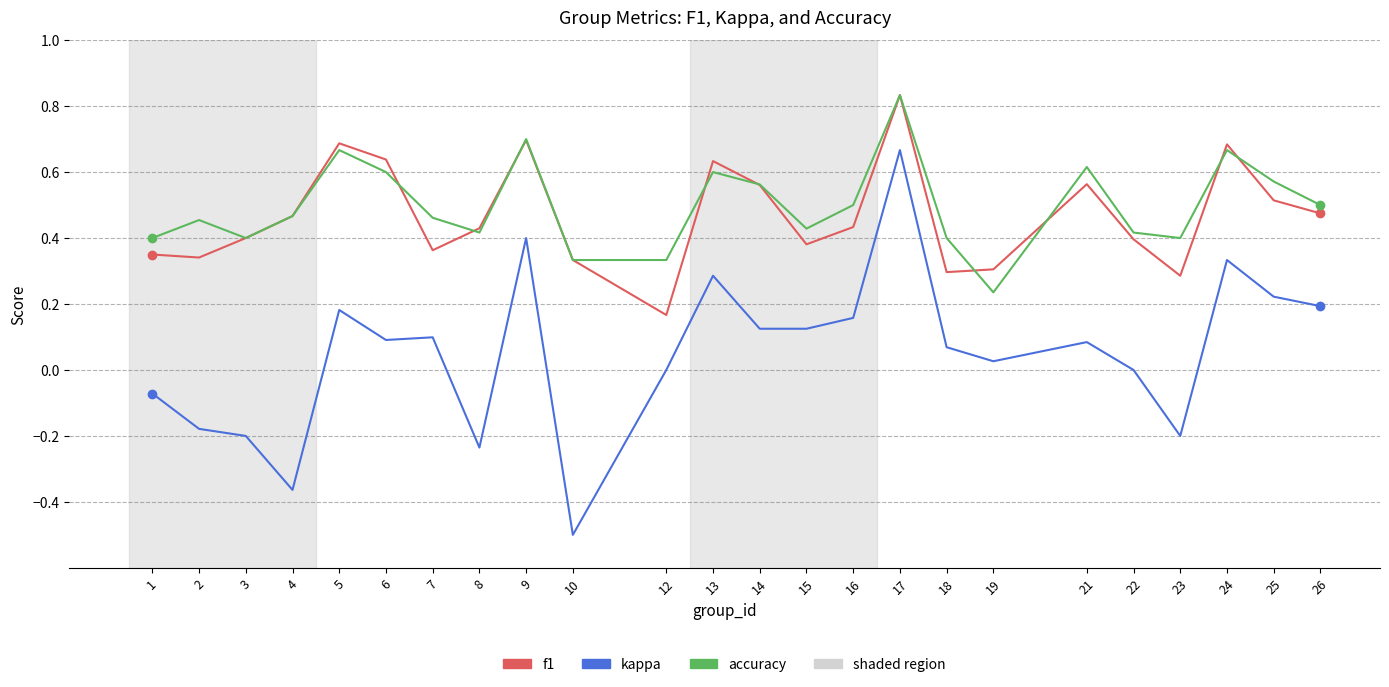

True or false: accuracy has more than 2 points higher than both neighbors.

True